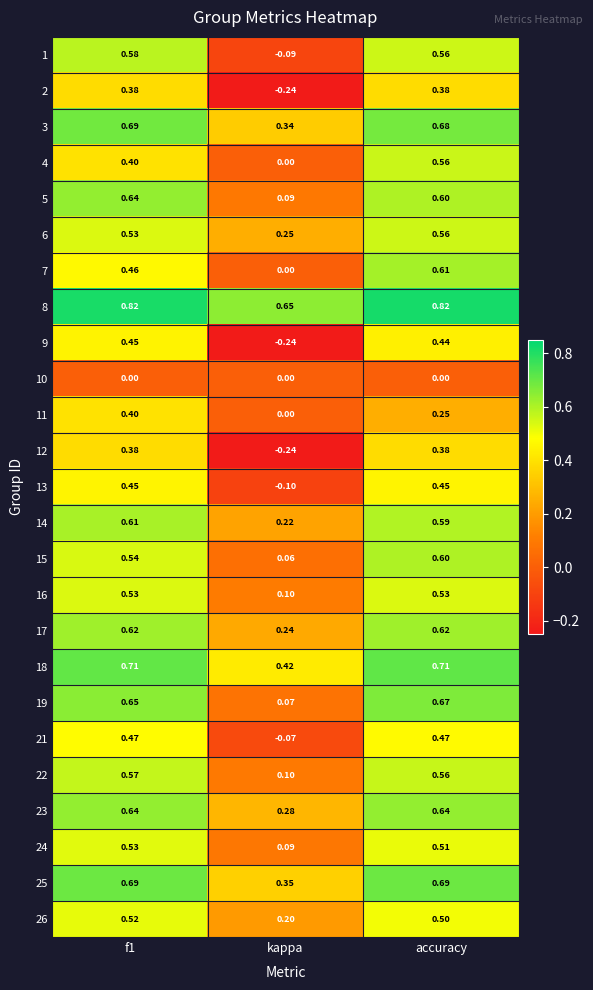

At which label is 11 closest to 0?

kappa